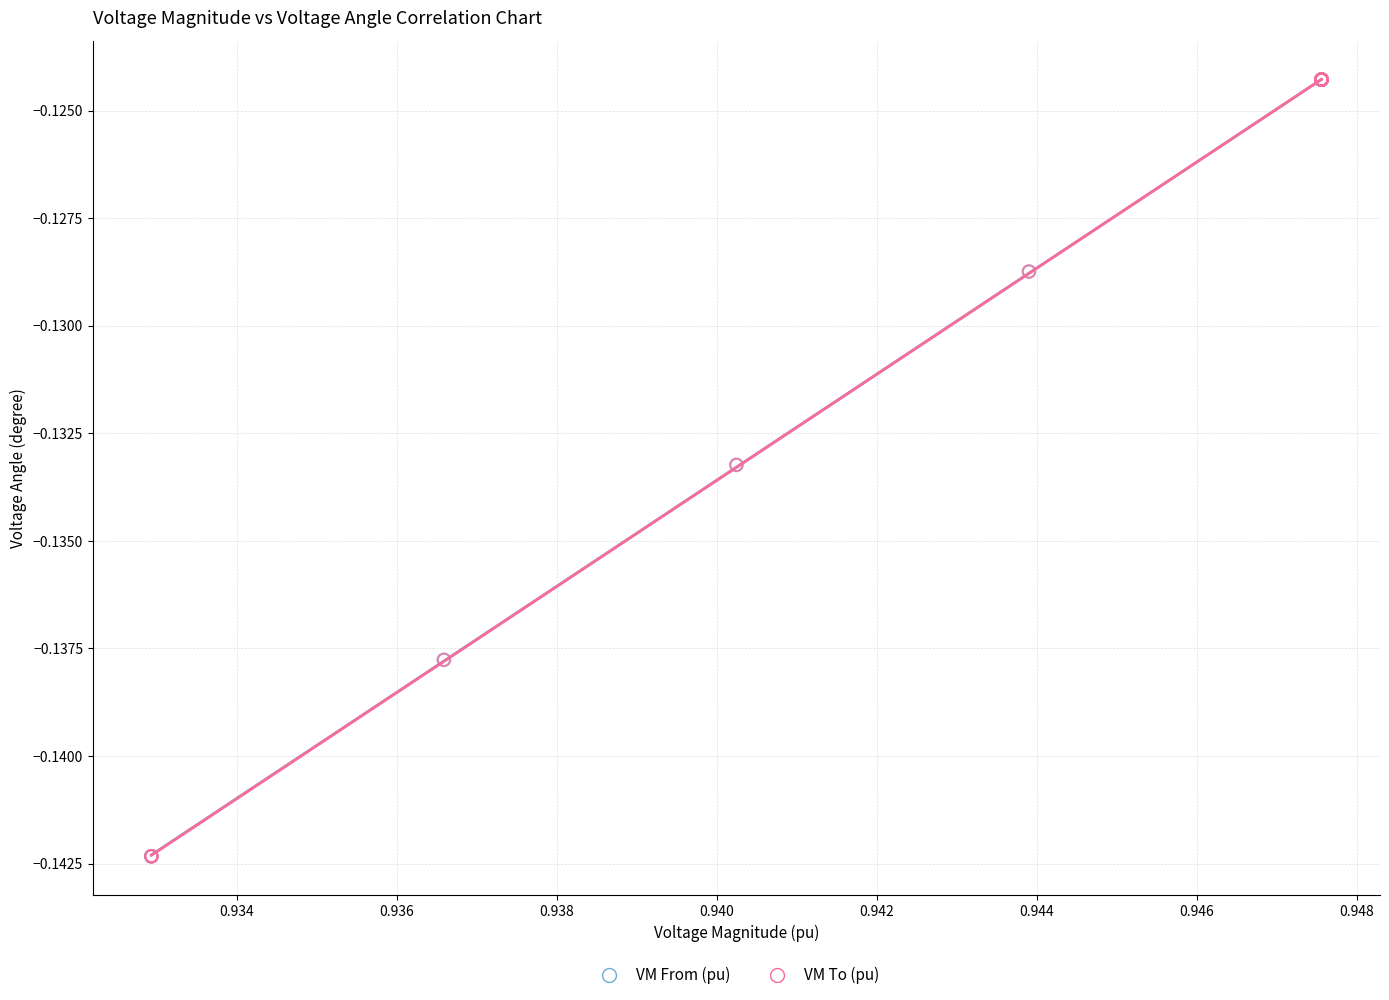

What are all the series names shown in the legend?

VM From (pu), VM To (pu)